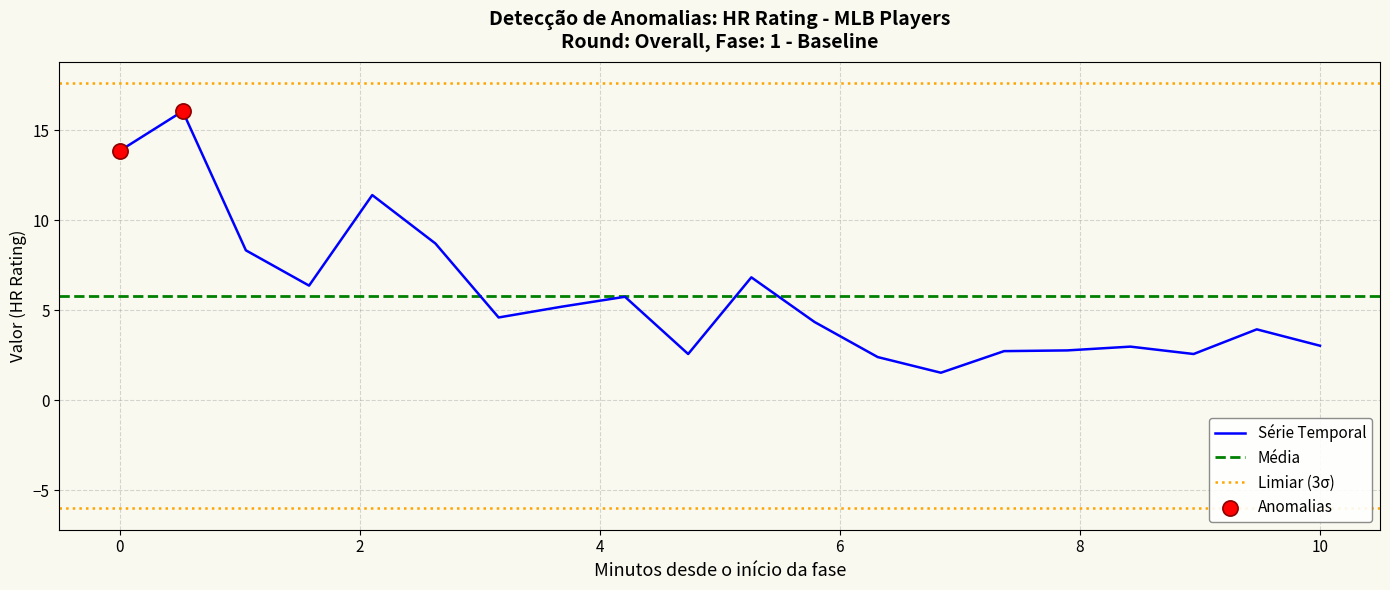

What is the maximum value for Série Temporal?

16.1